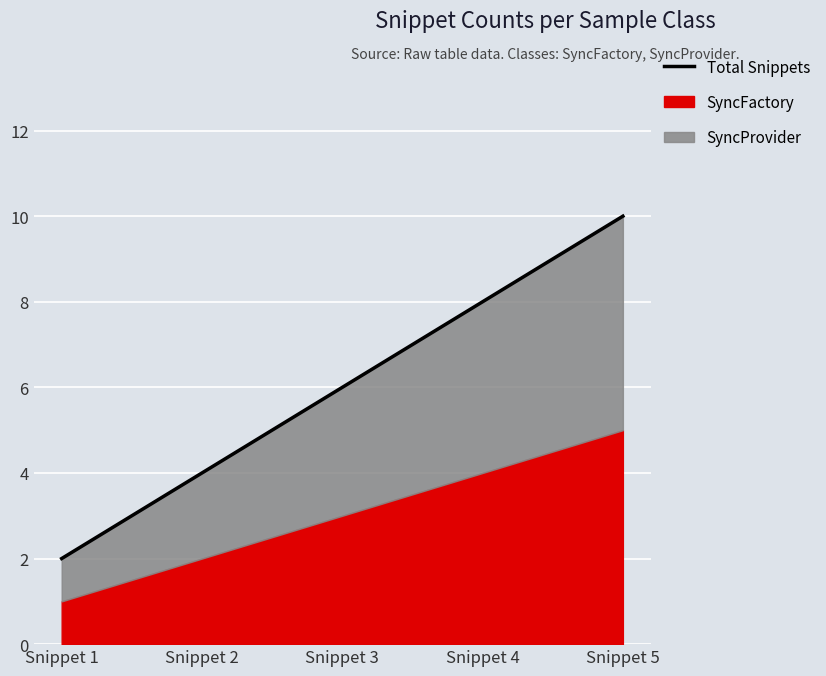

What is the smallest value displayed?

2